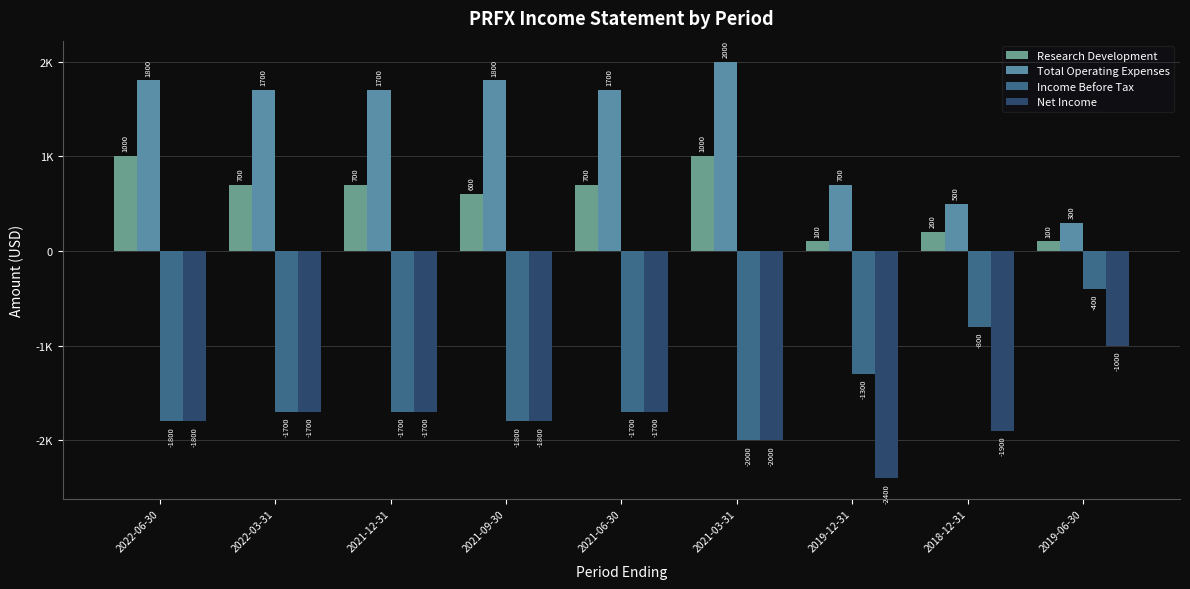

What is the total value across all series at 2021-06-30?

-1000